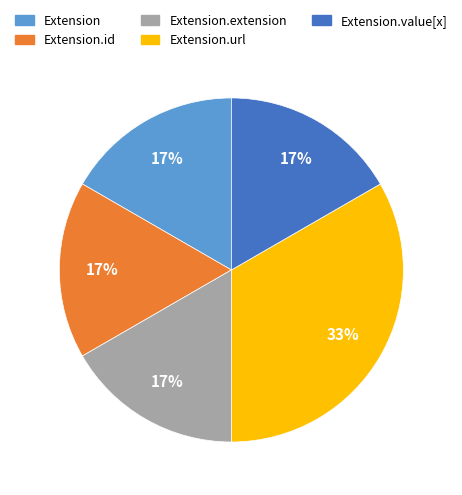

To the nearest percent, what is the average slice percentage?

20%